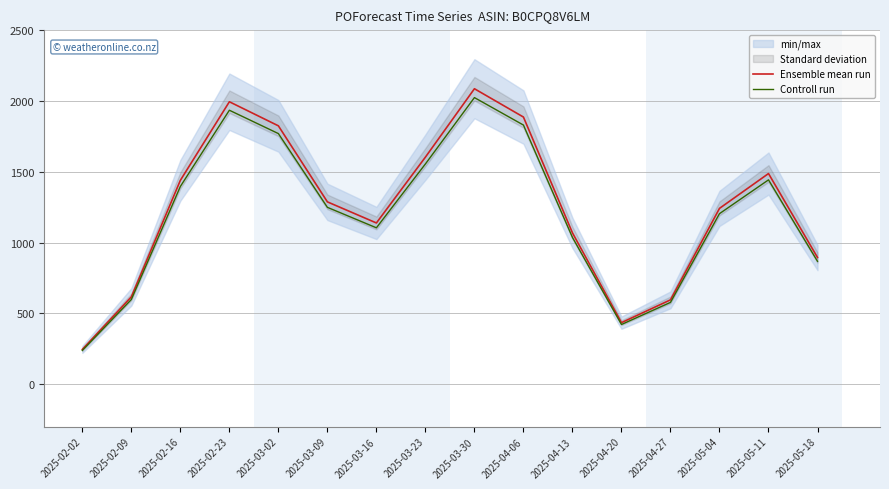

Reading right to left, list all the values displayed in this chart.

Ensemble mean run: 894.0	1487.0	1241.0	595.0	434.0	1068.0	1886.0	2086.0	1603.0	1138.0	1287.0	1824.0	1994.0	1439.0	616.0	245.0
Controll run: 867.2	1442.4	1203.8	577.1	421.0	1036.0	1829.4	2023.4	1554.9	1103.9	1248.4	1769.3	1934.2	1395.8	597.5	237.7